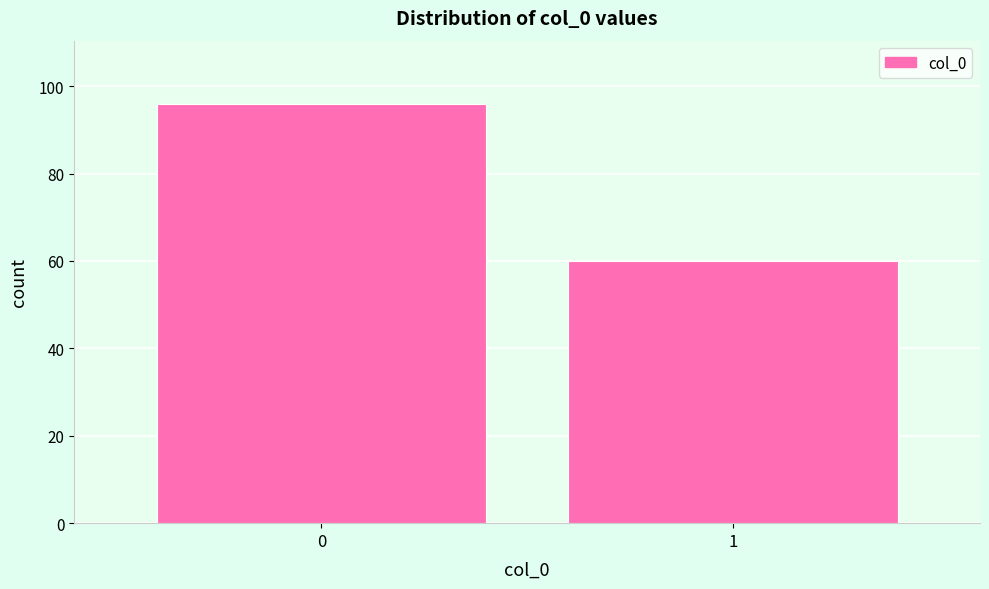

Reading left to right, what are all the values shown in this chart?

96	60